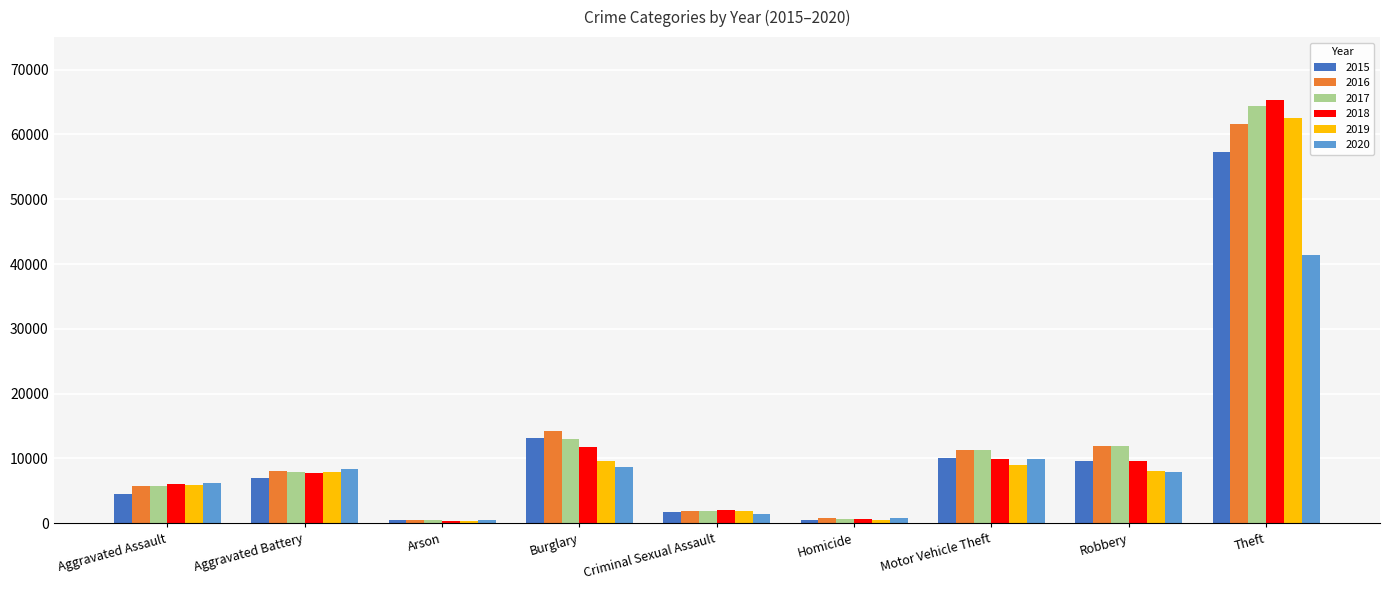

At which label does 2015 reach its peak?

Theft